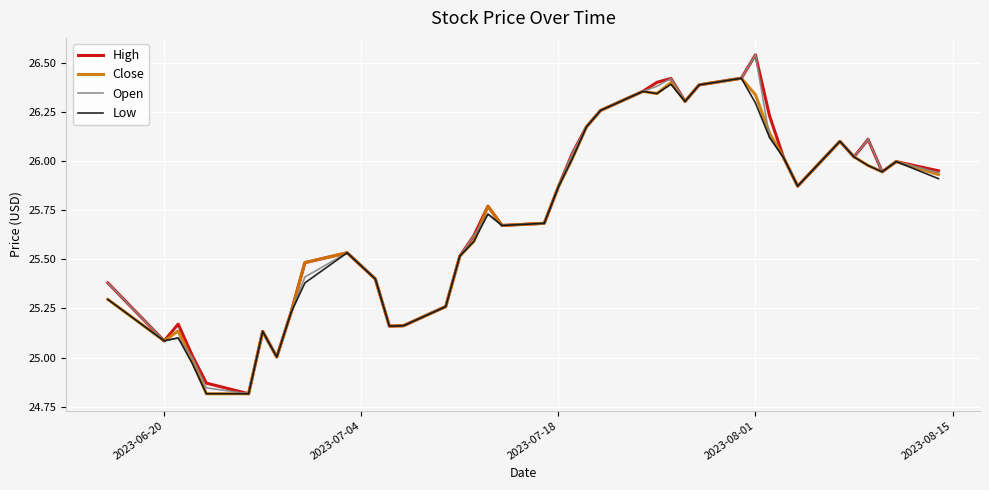

How many lines are shown in the chart?

4